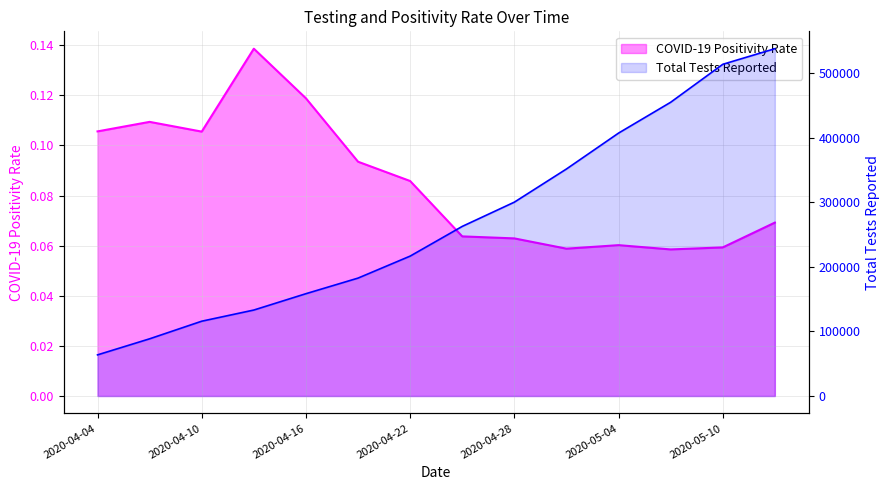

List the series in order of their peak value, lowest first.

COVID-19 Positivity Rate, Total Tests (scaled)